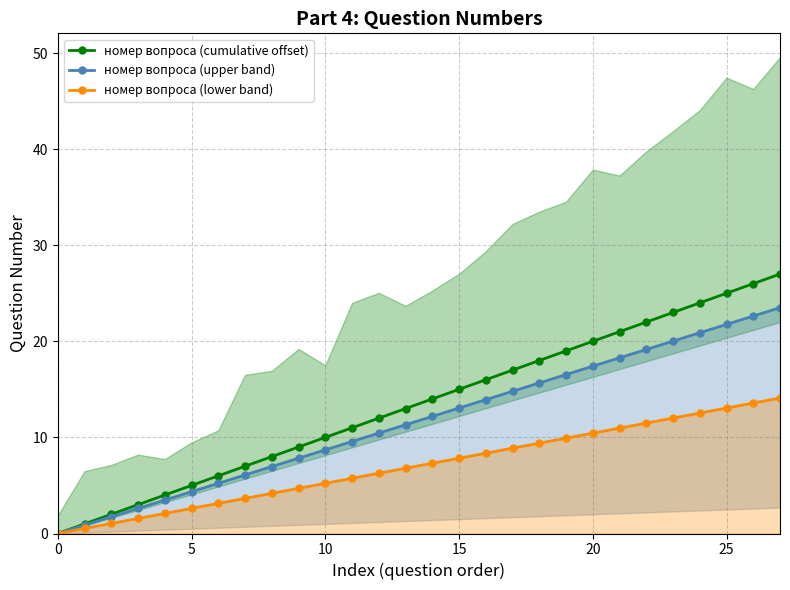

True or false: номер вопроса (lower band) has a value of 0.0 at 0.

True